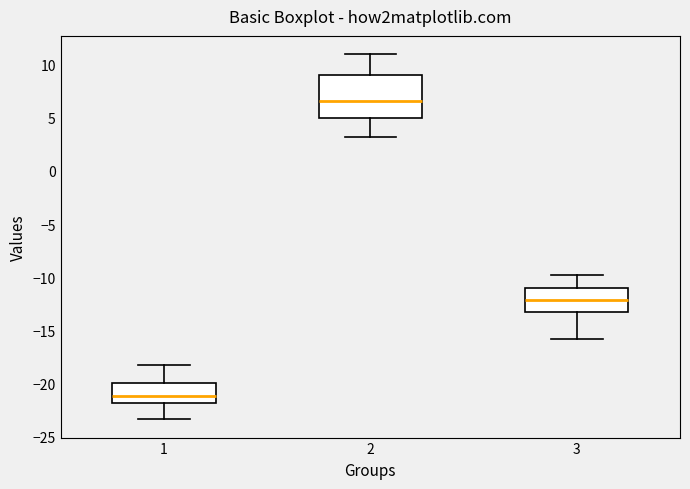

Which box is the tallest, from its lower edge to its upper edge?

2